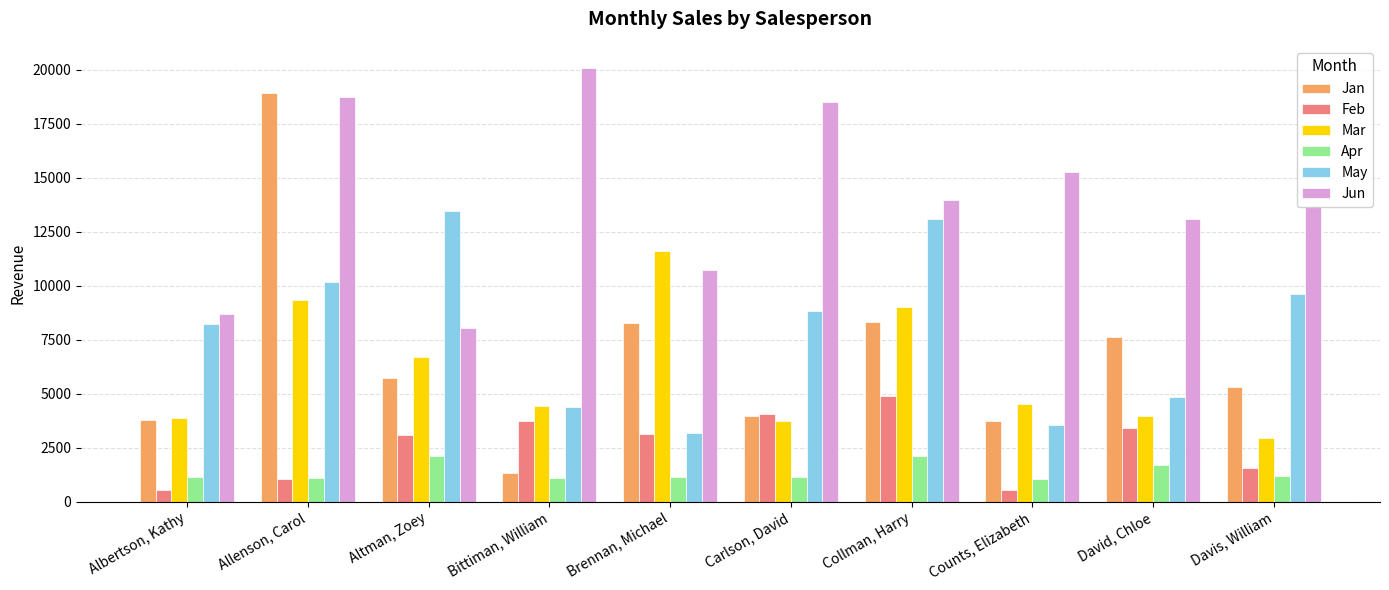

Which category has the lowest value in the Mar series?

Davis, William